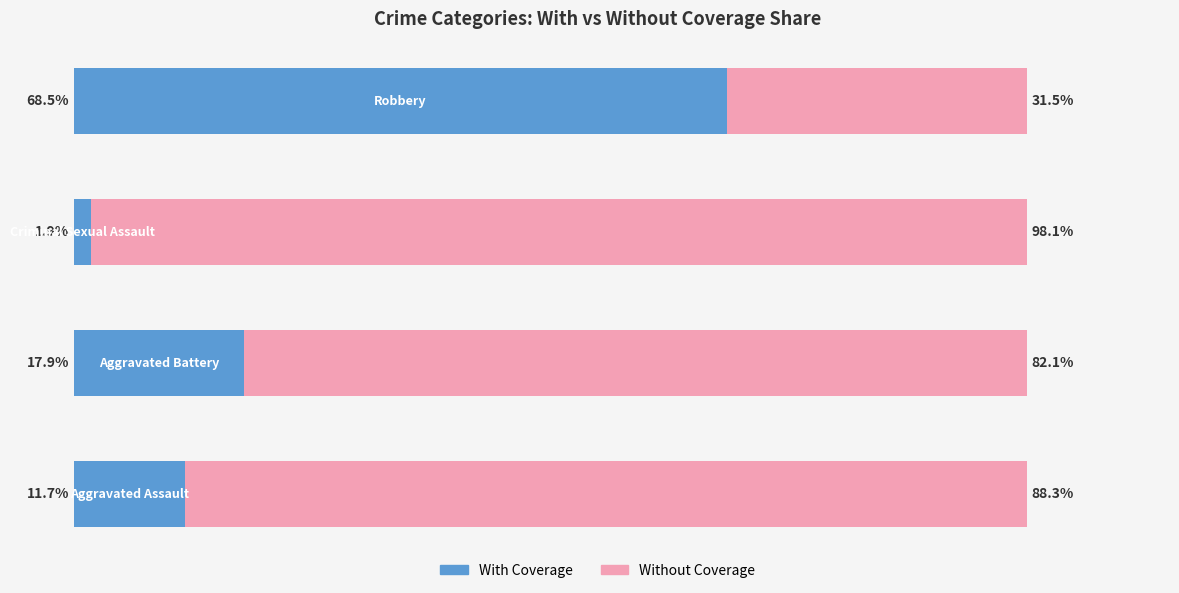

What is the average value of the With Coverage series?

25.0